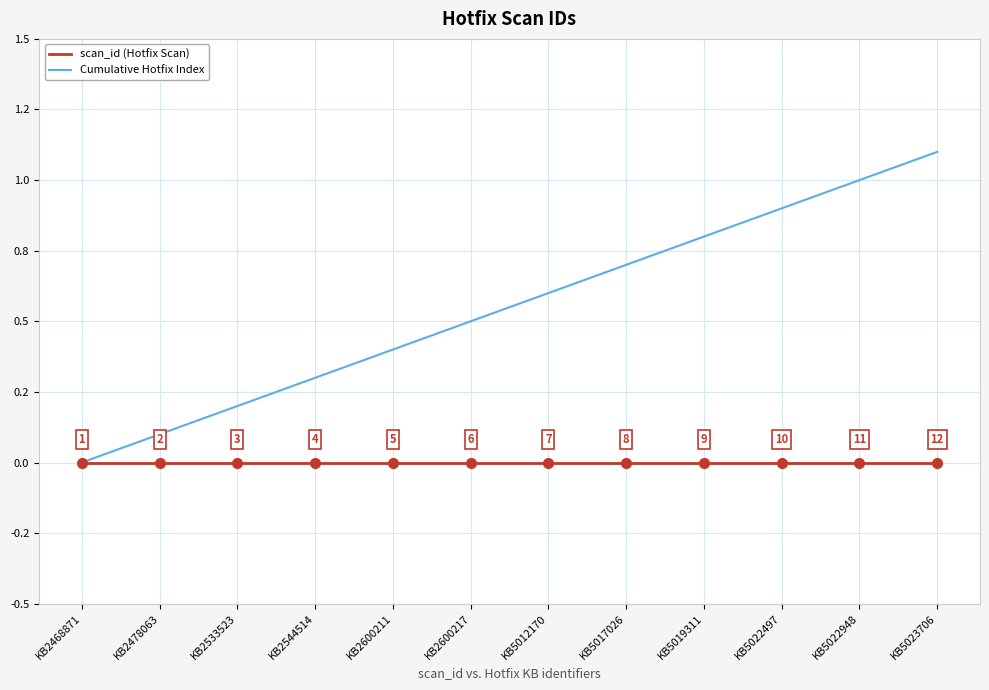

What is the sum of the Cumulative Hotfix Index values at KB5017026 and KB5022497?

1.6